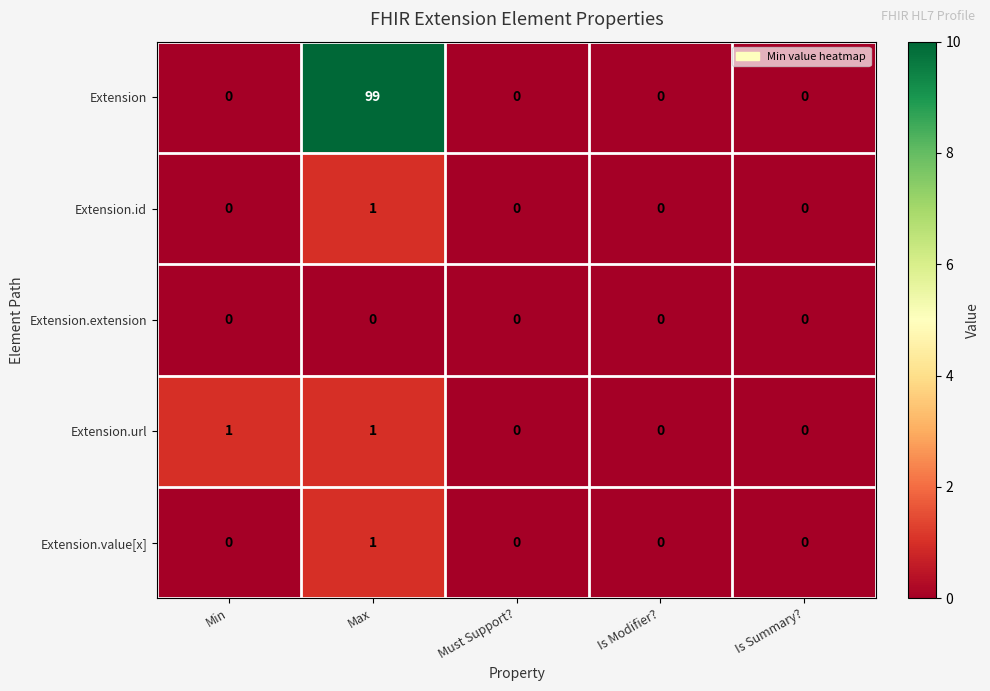

Which series changed the most between Max and Must Support??

Extension